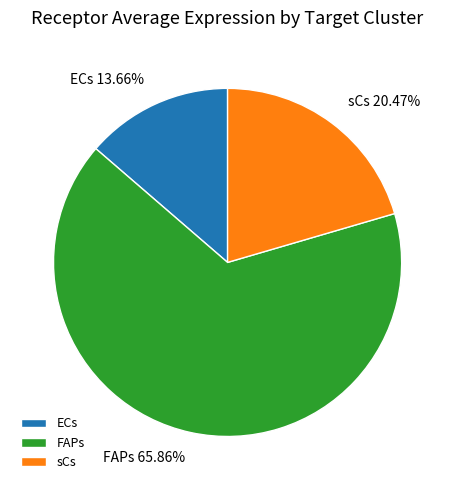

Combined, what portion of the pie is ECs and sCs?

34.1%